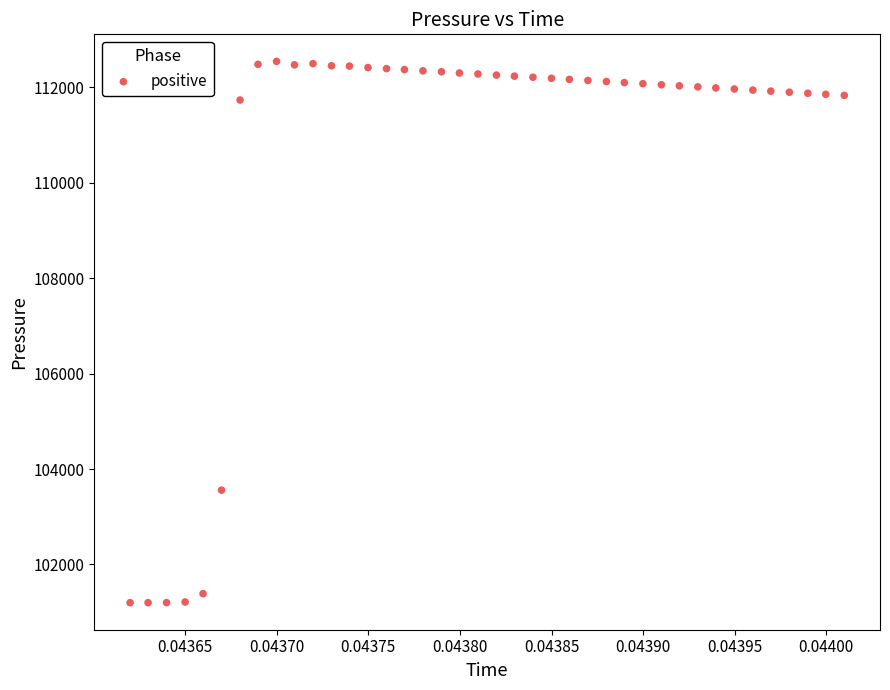

What Y value in the scatter plot is closest to 106872?

103558.2